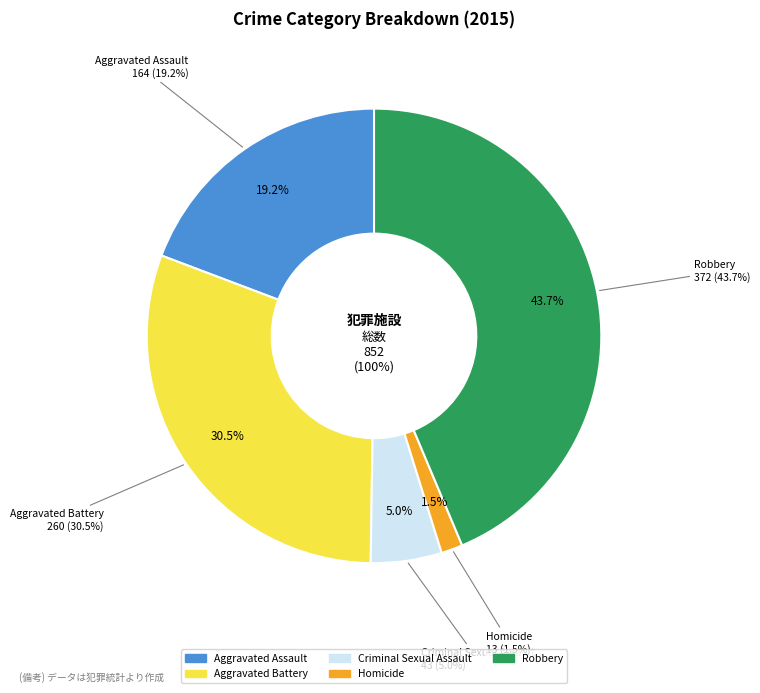

Which slice is the largest?

Robbery